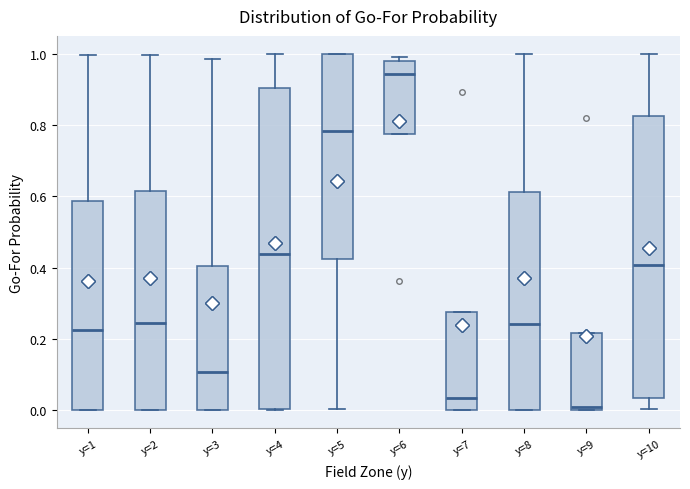

Which box's median line is the highest?

y=6